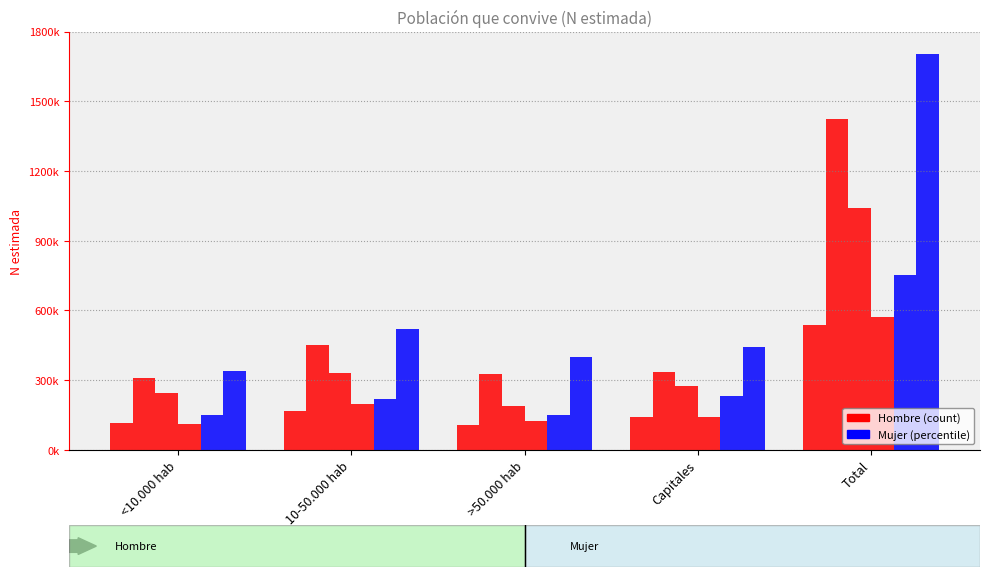

Does the chart contain stacked bars?

No